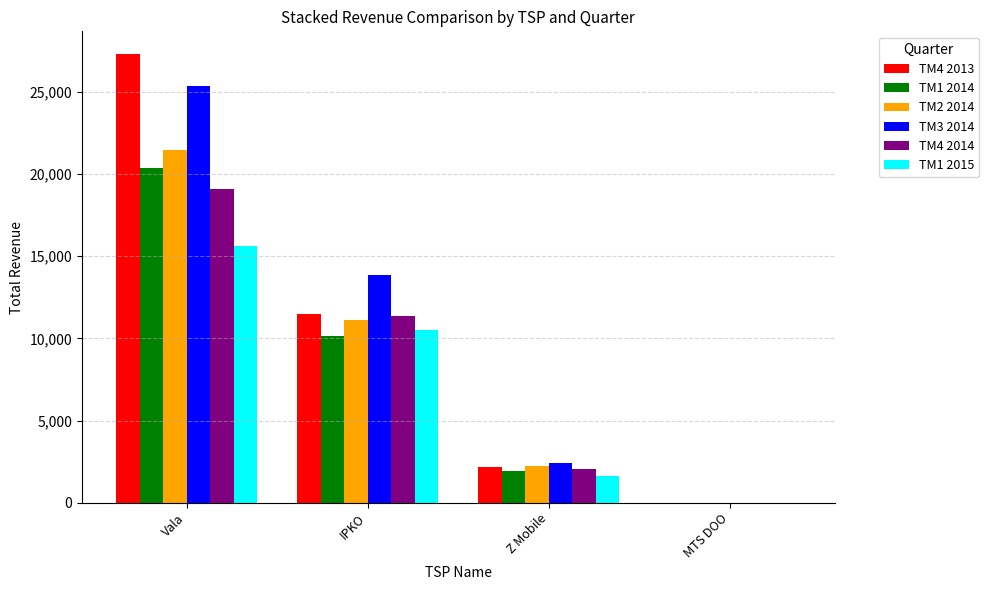

What is the maximum value for TM1 2014?

20350.0